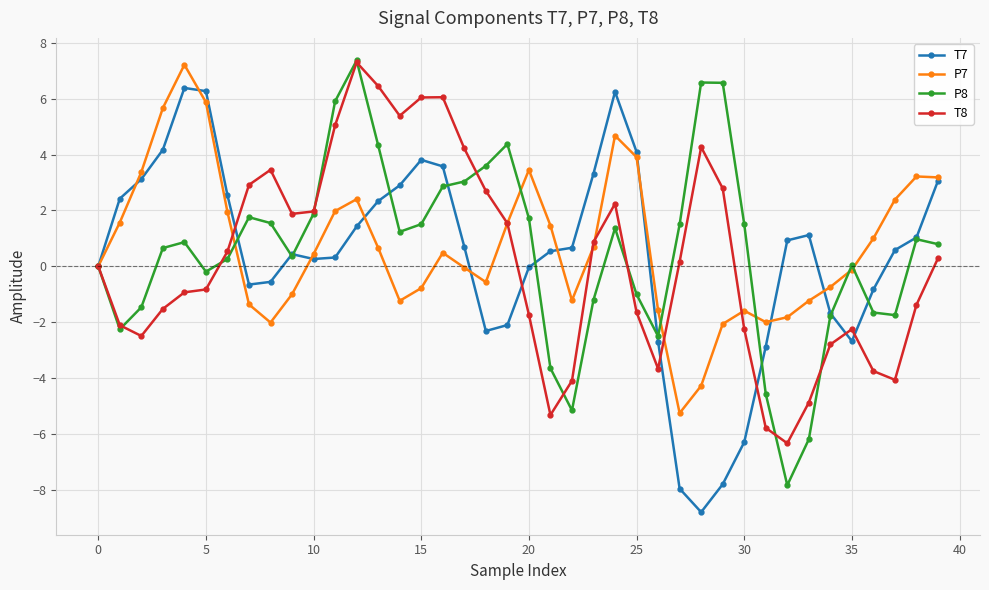

What is the minimum value for P8?

-7.8